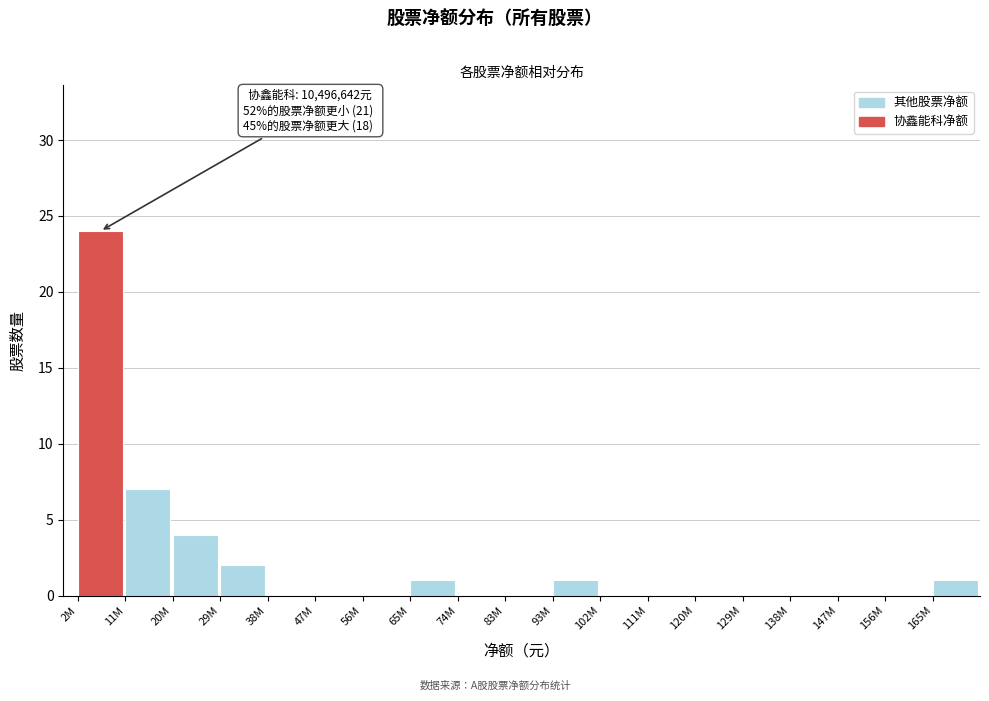

Reading left to right, list all the values displayed in this chart.

2M=24	11M=7	20M=4	29M=2	38M=0	47M=0	56M=0	65M=1	74M=0	83M=0	93M=1	102M=0	111M=0	120M=0	129M=0	138M=0	147M=0	156M=0	165M=1